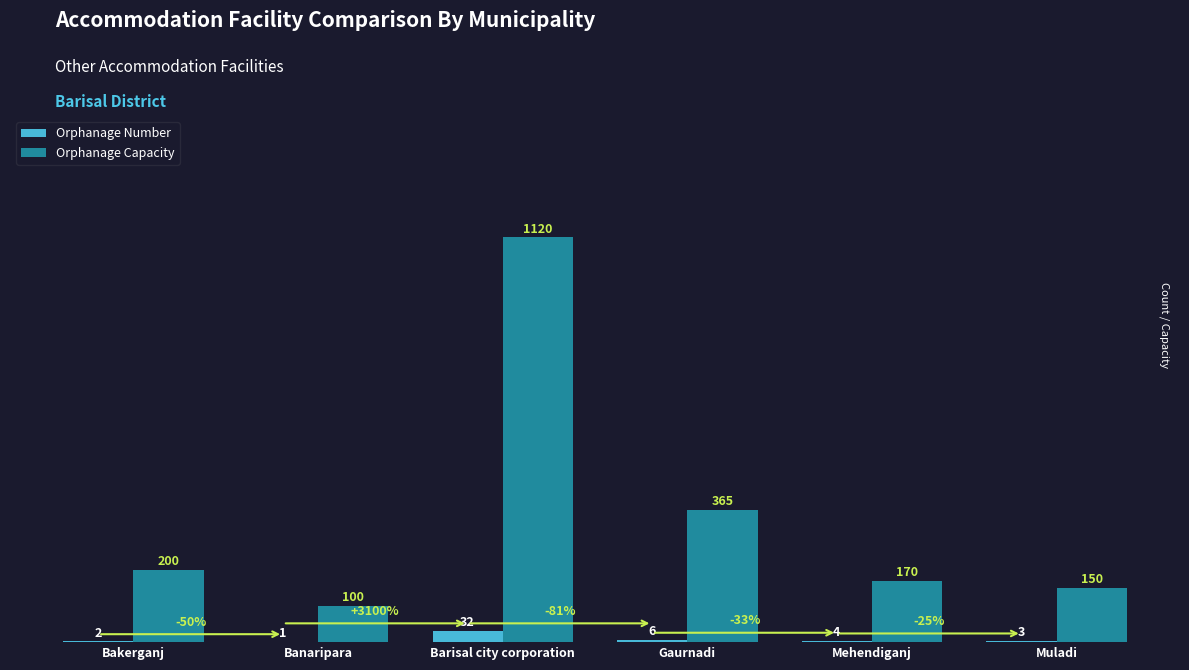

Between Bakerganj and Gaurnadi, which series saw the biggest shift?

Orphanage Capacity